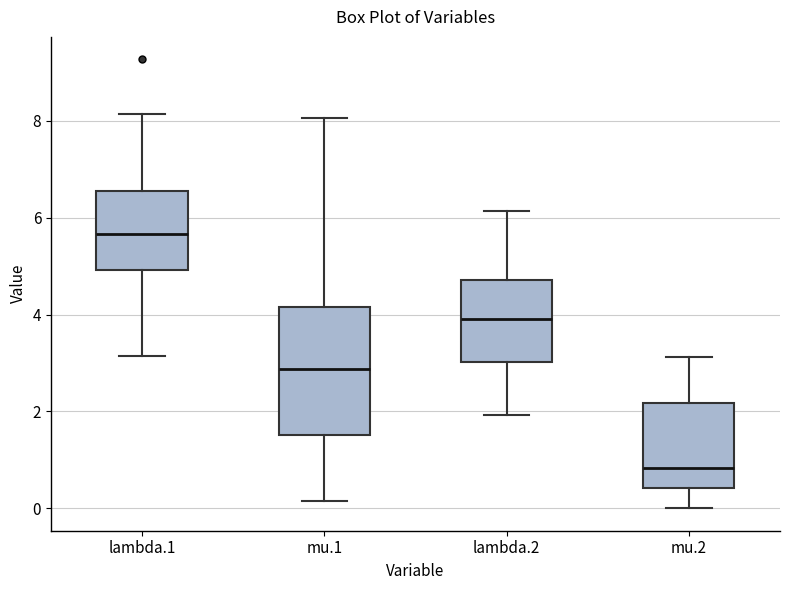

Which box has the highest median line?

lambda.1